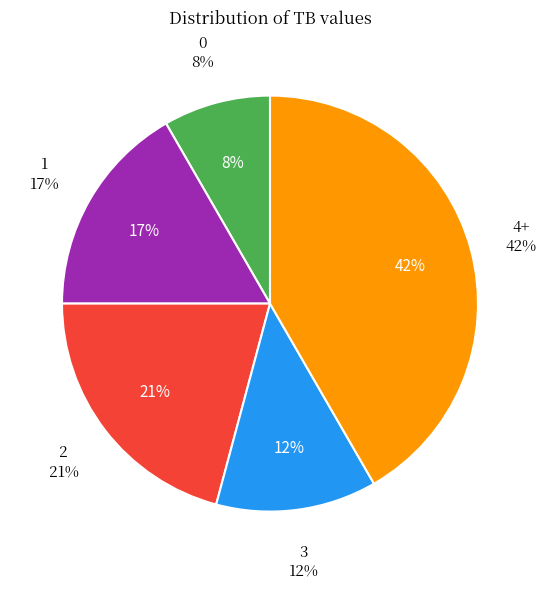

How many slices are in this pie chart?

5